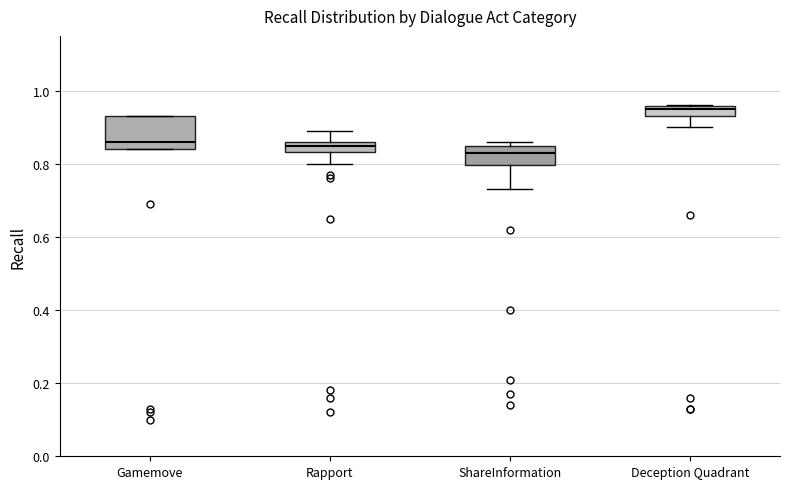

Which box has the highest median line?

Deception Quadrant